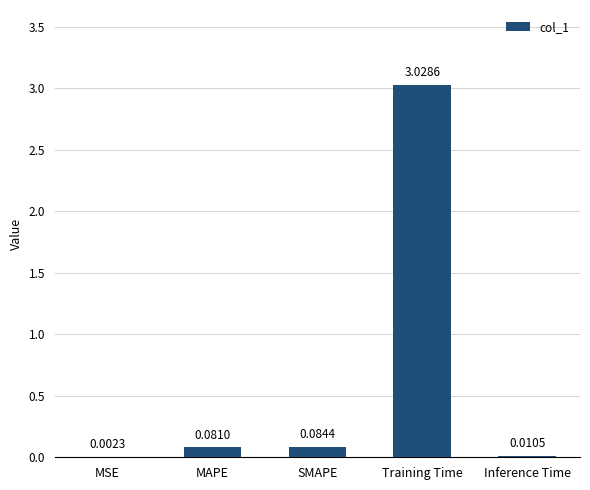

How many distinct data groups are displayed?

1